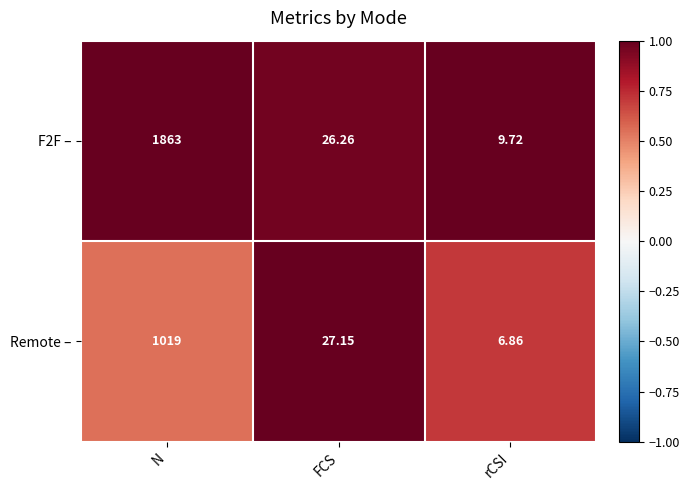

Is the value of Remote – at FCS greater than the value of F2F – at N?

No